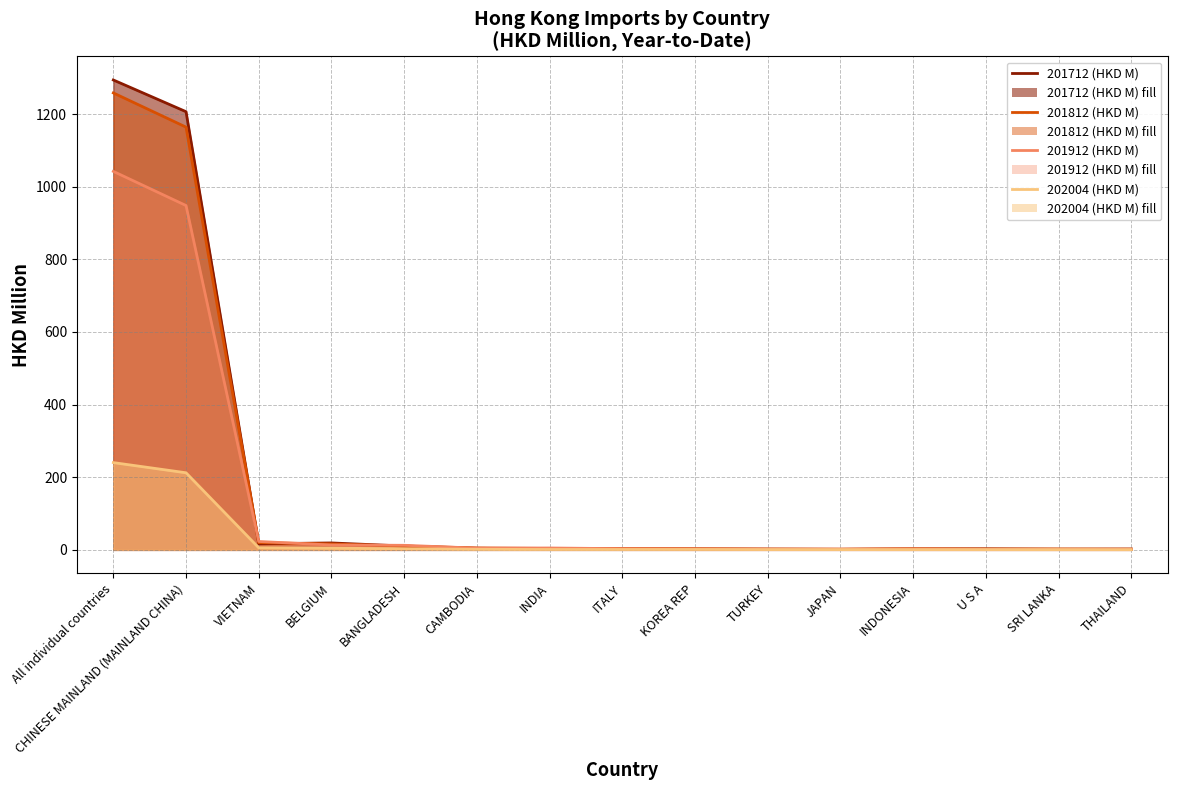

The value of 201712 (HKD M) at All individual countries is 559.0. True or false?

False